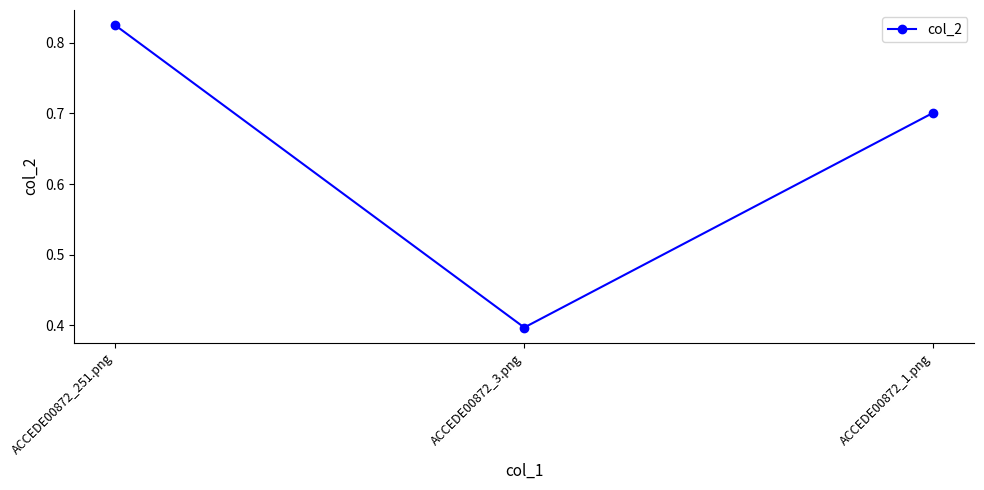

Rank the categories by value from highest to lowest.

ACCEDE00872_251.png, ACCEDE00872_1.png, ACCEDE00872_3.png